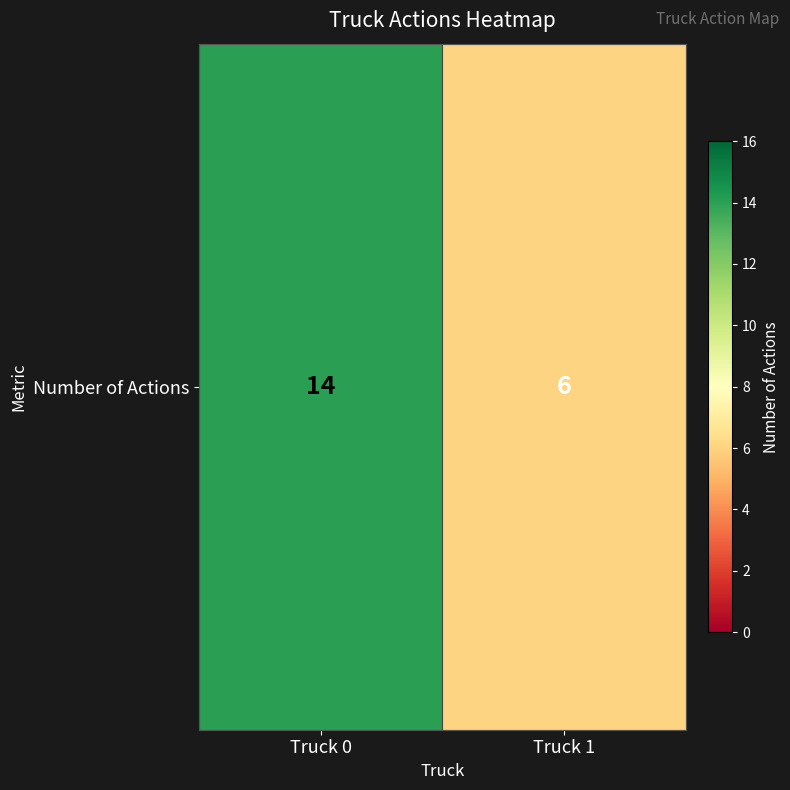

Reading left to right, transcribe all the data shown in this chart.

Truck 0=14	Truck 1=6